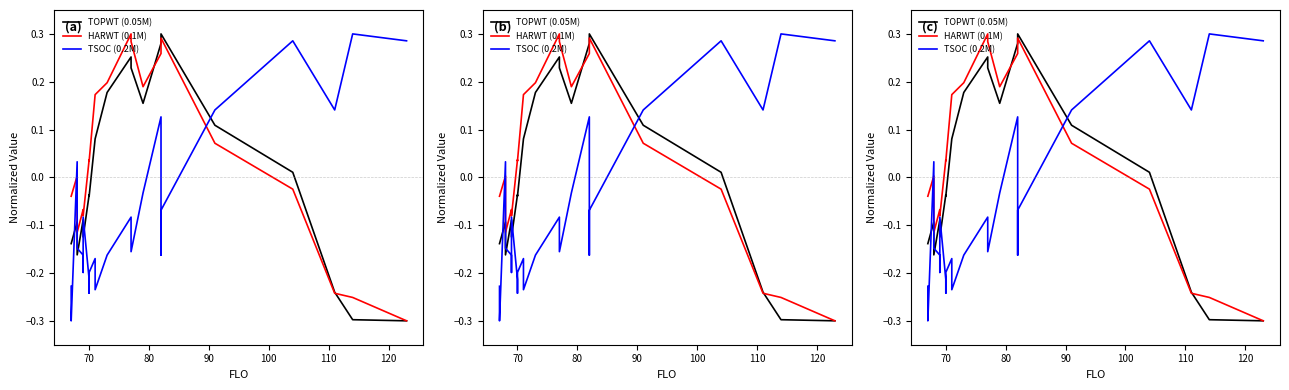

Reading left to right, extract all data points from this chart.

TOPWT (0.05M): -0.1	-0.1	-0.1	-0.2	-0.1	-0.1	-0.1	-0.0	-0.0	-0.0	0.1	0.1	0.2	0.3	0.2	0.2	0.3	0.3	0.3	0.1	0.0	-0.2	-0.3	-0.3
HARWT (0.1M): -0.0	-0.0	0.0	-0.1	-0.1	-0.1	-0.1	0.0	0.0	0.0	0.2	0.2	0.2	0.3	0.3	0.2	0.3	0.3	0.3	0.1	-0.0	-0.2	-0.3	-0.3
TSOC (0.2M): -0.2	-0.3	0.0	-0.1	-0.2	-0.2	-0.1	-0.2	-0.2	-0.2	-0.2	-0.2	-0.2	-0.1	-0.2	-0.0	0.1	-0.2	-0.1	0.1	0.3	0.1	0.3	0.3